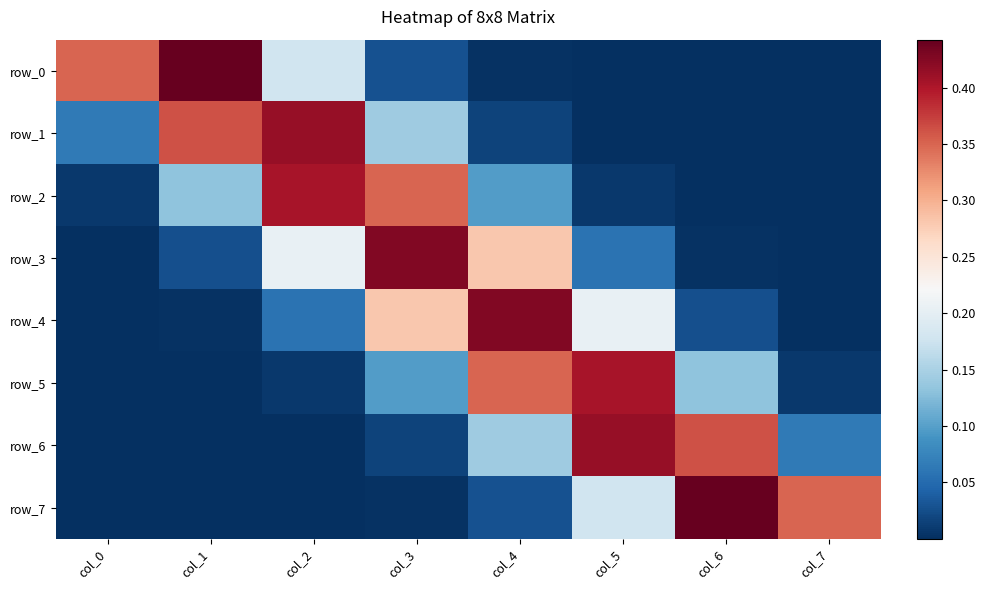

Is it true that row_3 equals 0.0 at col_7?

True